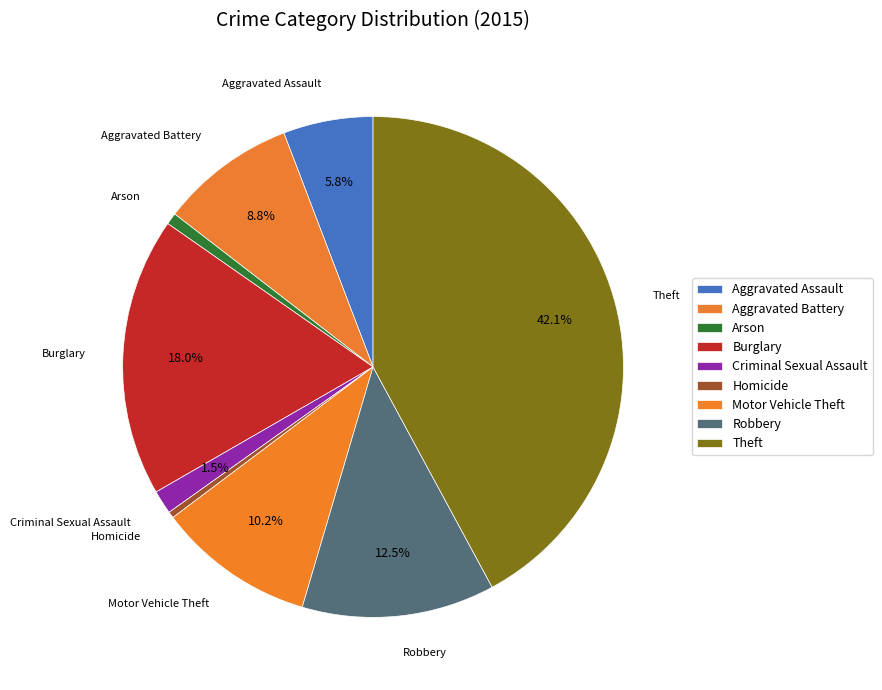

Is there a majority slice in this chart?

No